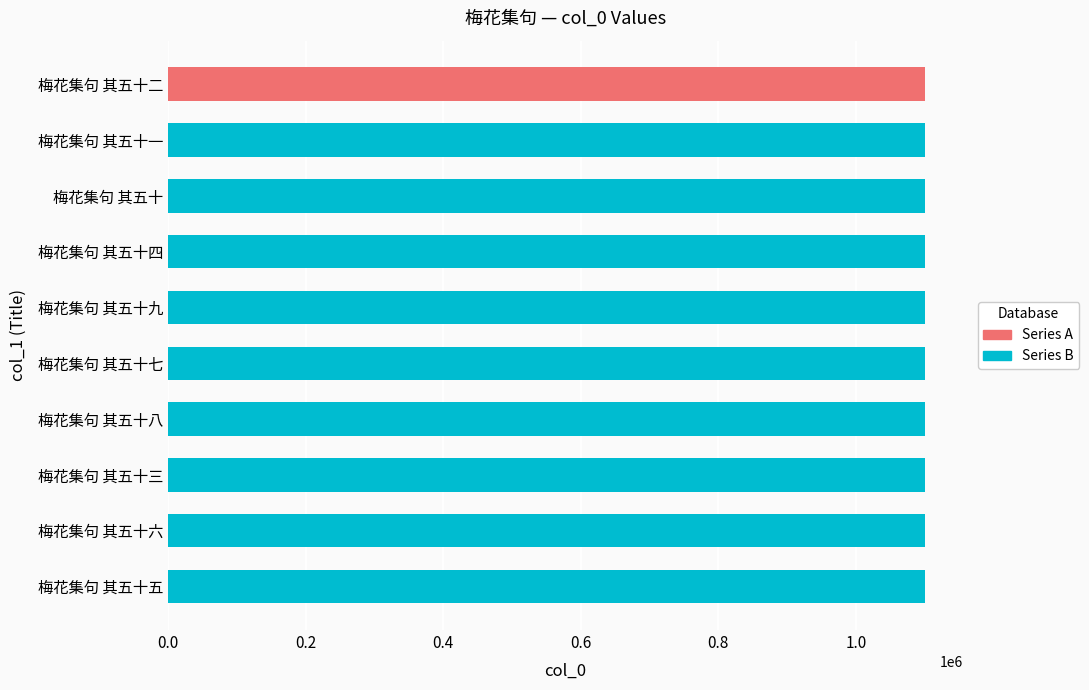

What is the label of the 5th bar from the bottom?

梅花集句 其五十七